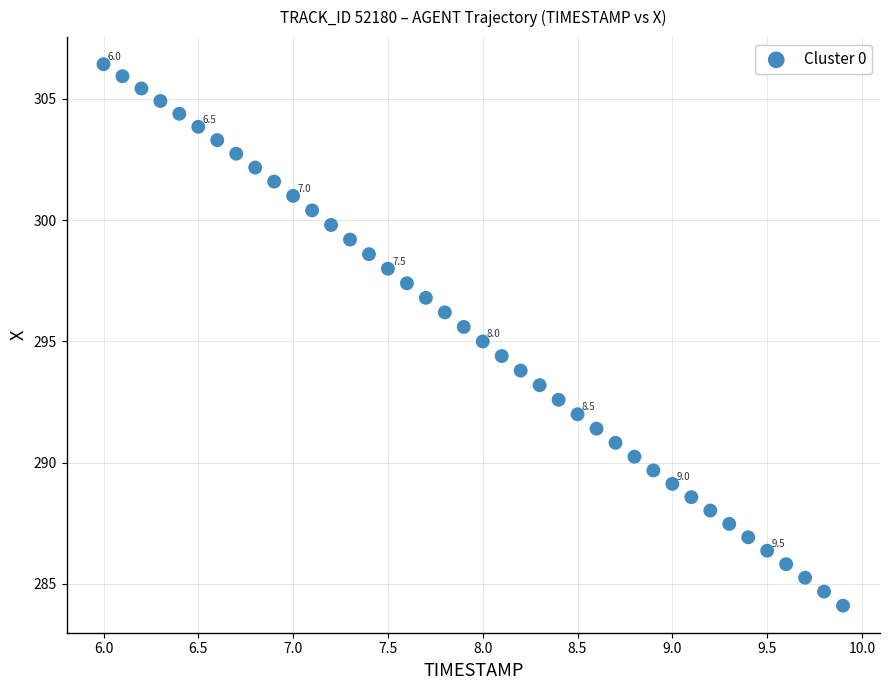

What is the range of X values (max minus min)?

3.9